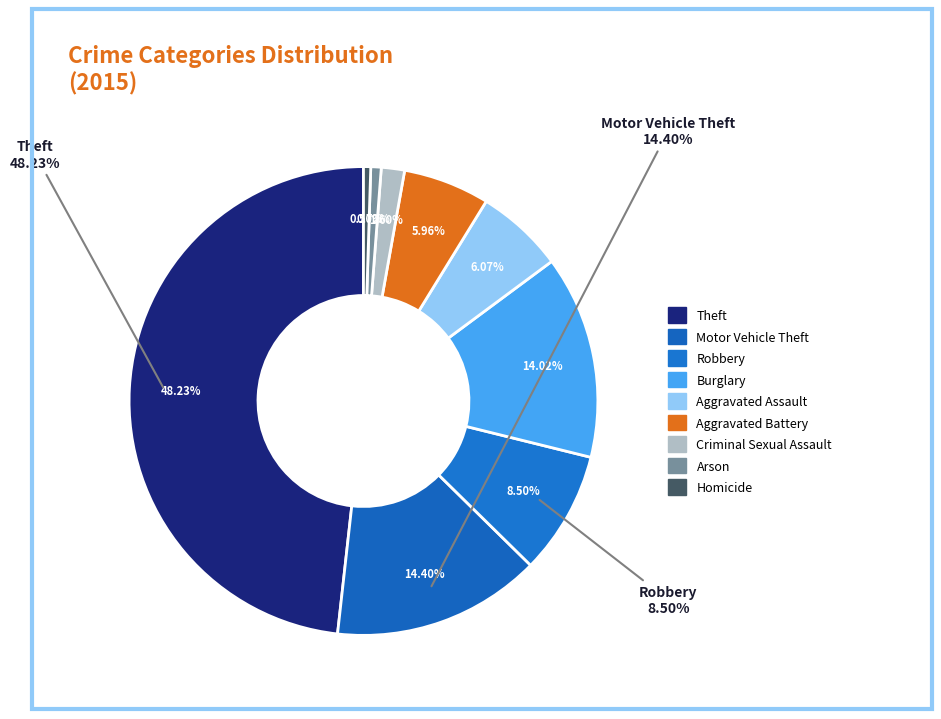

What percentage is the Theft slice, to the nearest percent?

48%